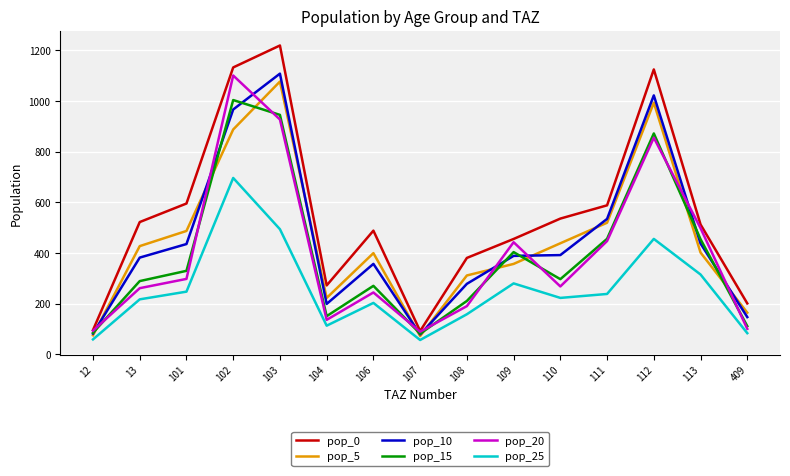

What is the sum of the pop_0 values at 106 and 112?

1613.1